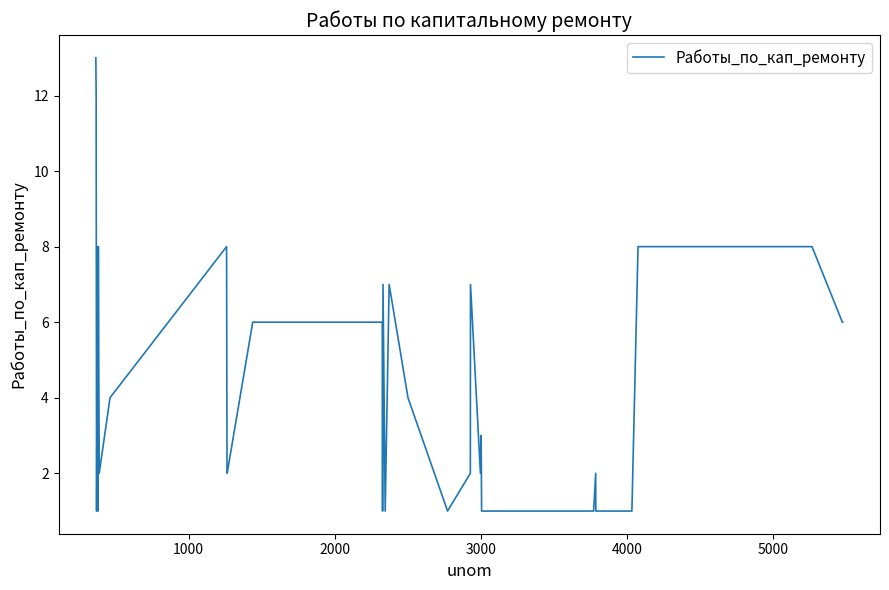

What is the maximum value shown in the chart?

13